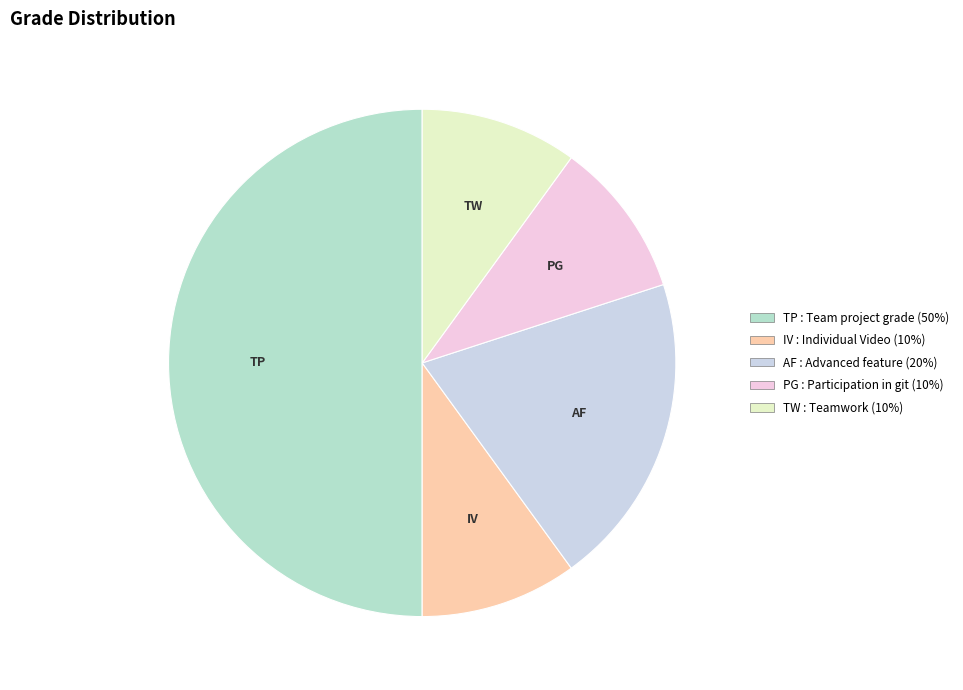

How many segments does this pie chart have?

5